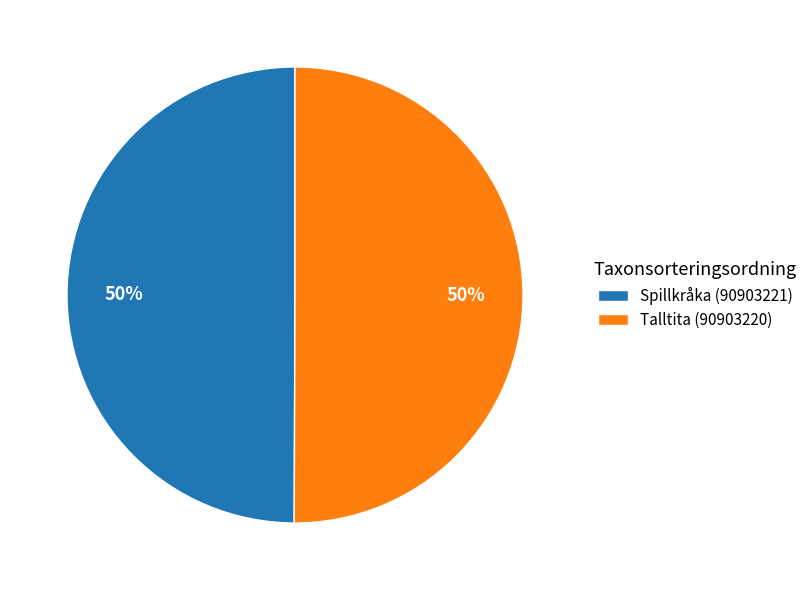

How many slices are in this pie chart?

2